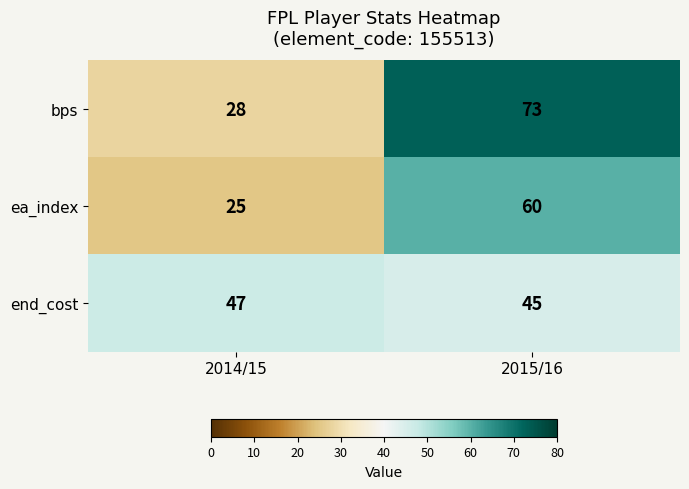

Which series changed the most between 2014/15 and 2015/16?

bps